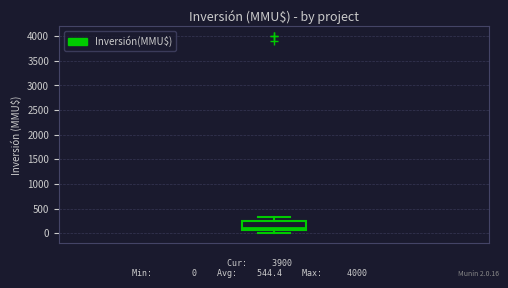

Transcribe this box plot: give where the median line is, the range the box spans, and where the two whiskers end, as read against the y-axis. The values are not printed on the chart, so give them approximately, as read against the axis.

median 100, box 50 to 250, whiskers 0 to 350